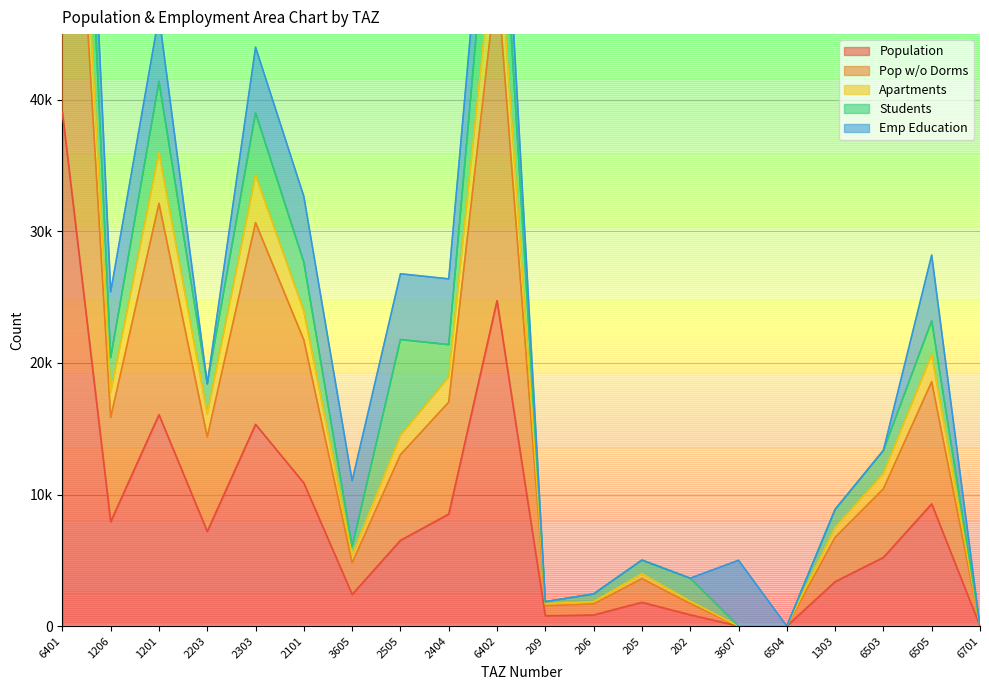

In pop_without_dorms_yeshiva, how many points are higher than both neighbors (excluding endpoints)?

5